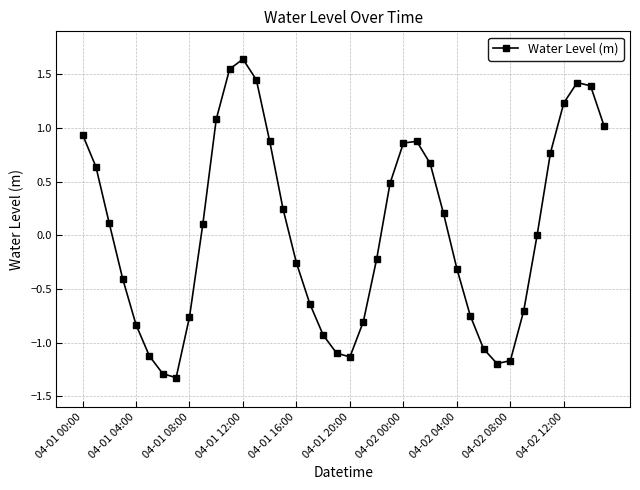

True or false: the data has more than 0 interior local peaks.

True